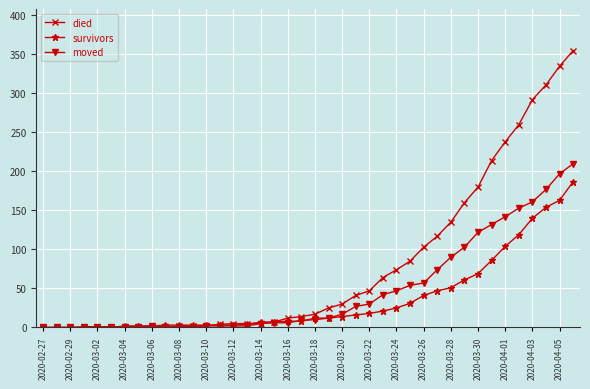

Rank the series by their maximum value, from highest to lowest.

died, moved, survivors